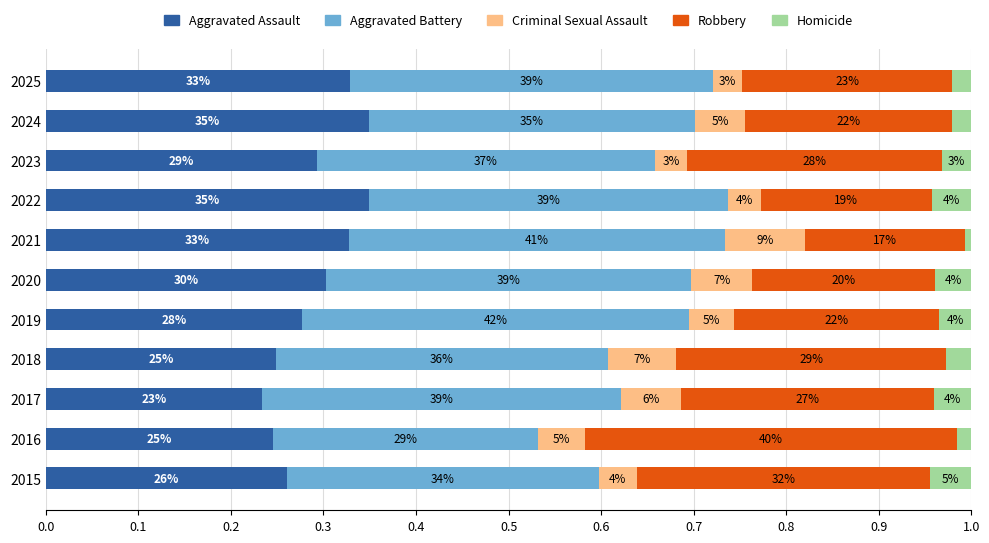

How many Aggravated Battery values are between 0 and 1?

11